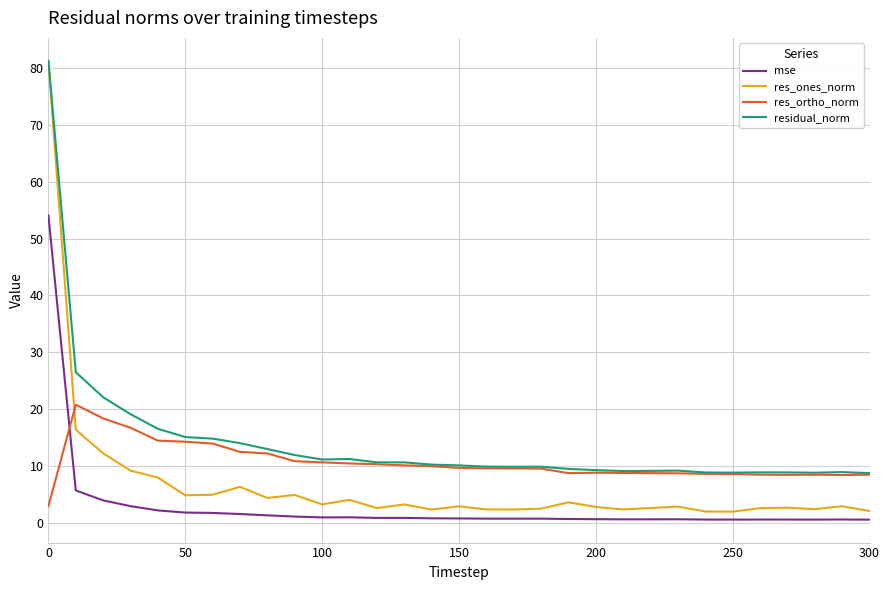

How many intersections are there between res_ortho_norm and res_ones_norm?

1